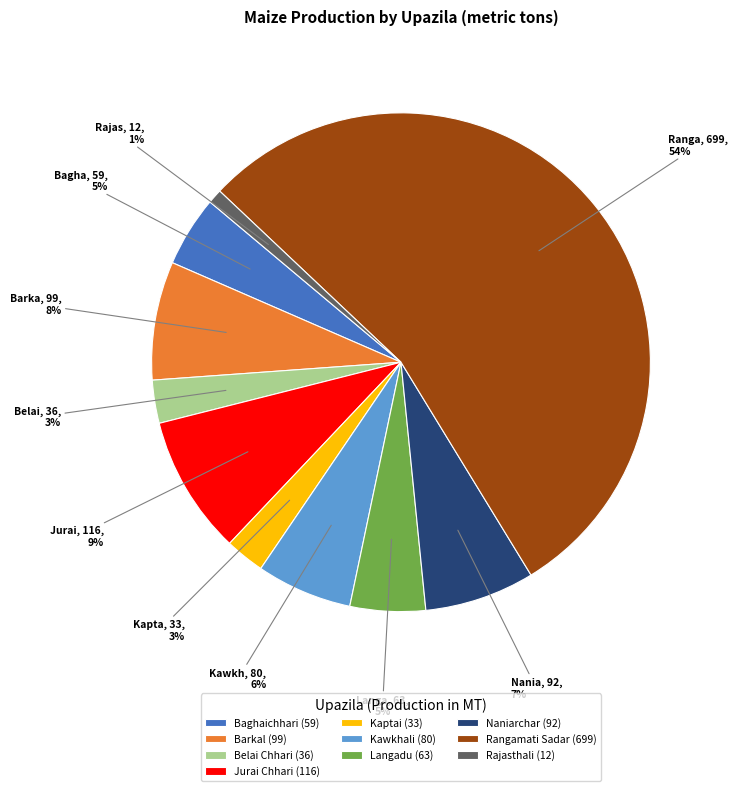

Which slice is the largest?

Rangamati Sadar